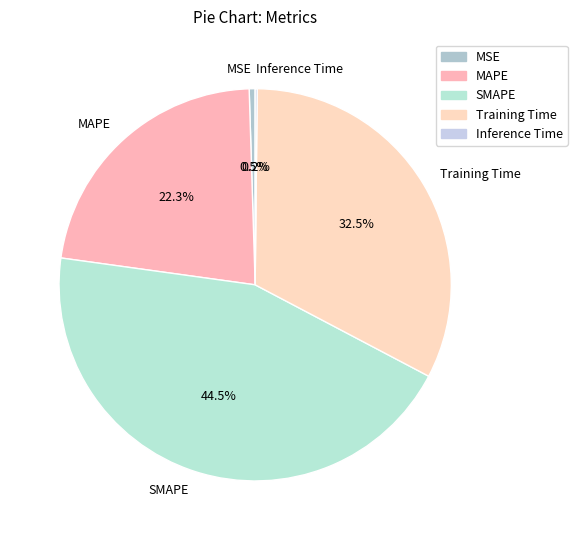

To the nearest percent, what is the combined percentage of MSE and Training Time?

33%